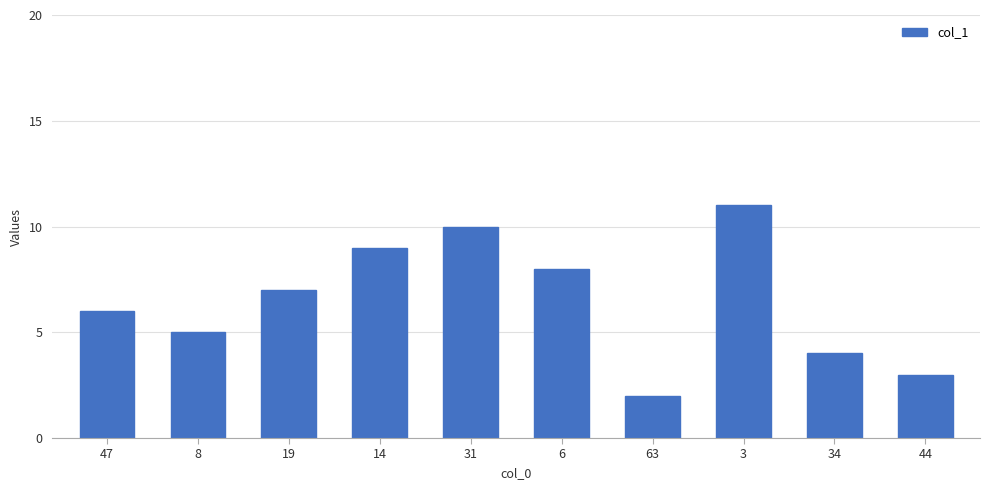

What is the ratio of the value at 8 to the value at 63?

2.5